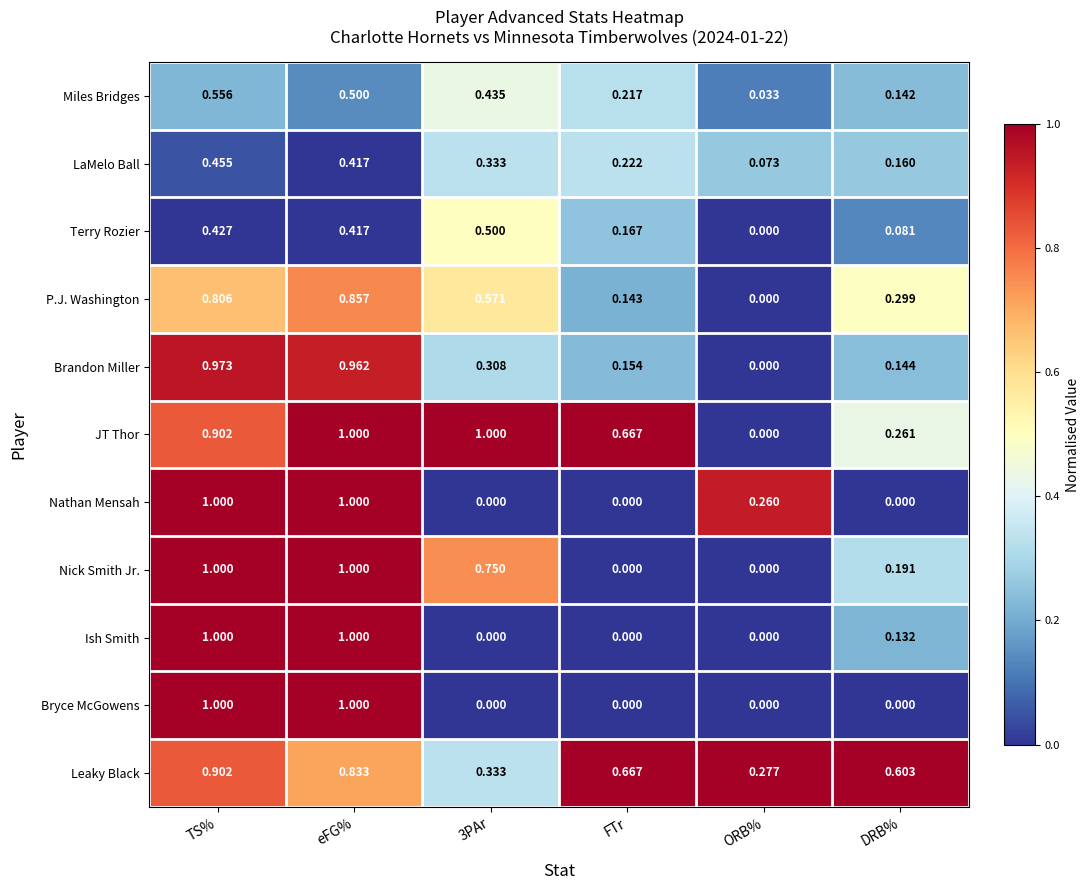

At which category is the sum across all series the highest?

TS%